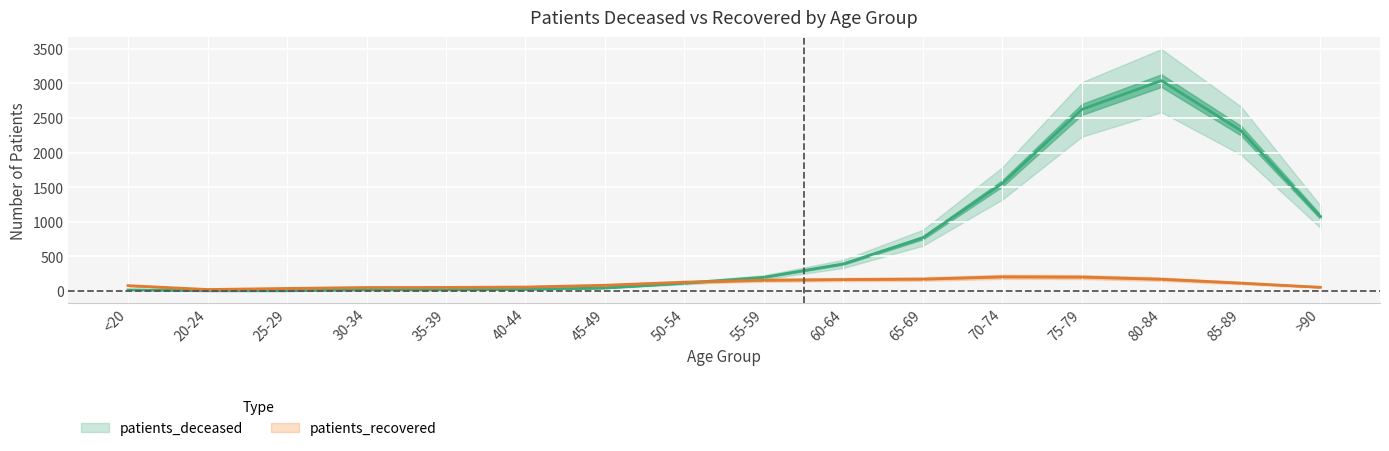

Is the value of patients_deceased at 60-64 greater than the value of patients_recovered at 65-69?

Yes